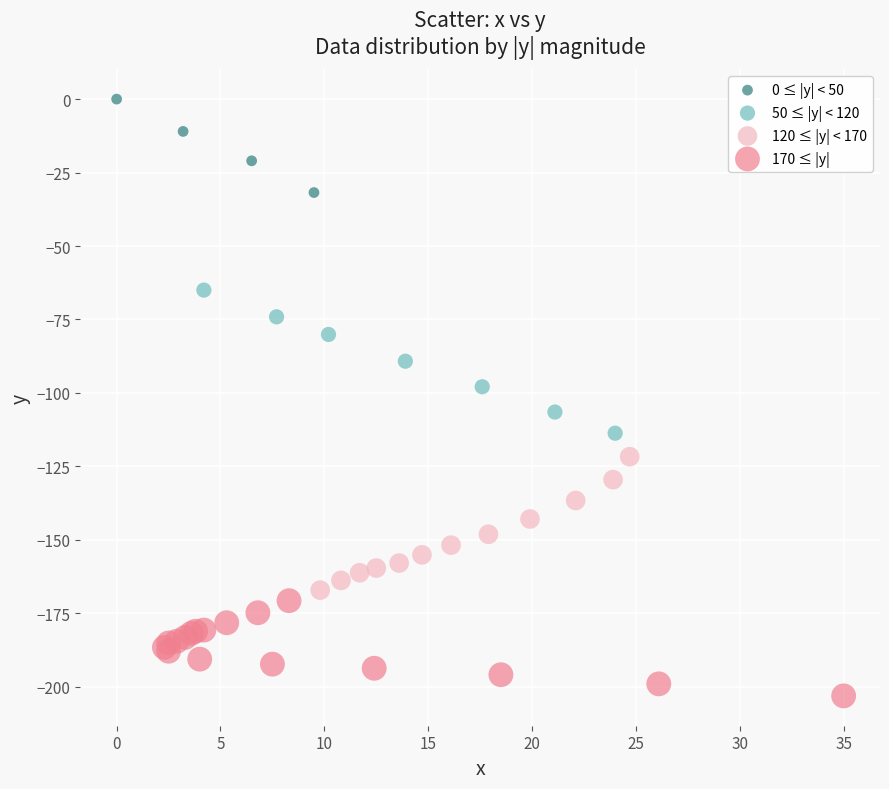

Which series has the largest Y range (max minus min)?

50 ≤ |y| < 120